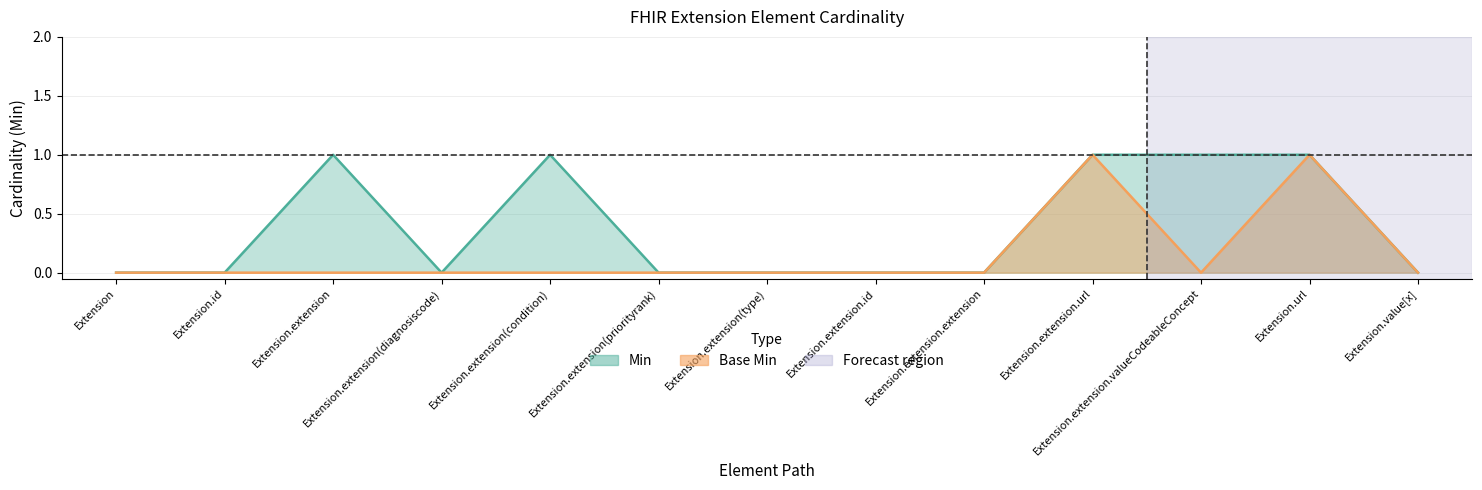

The value of Base Min at Extension.extension.extension is 0. True or false?

True